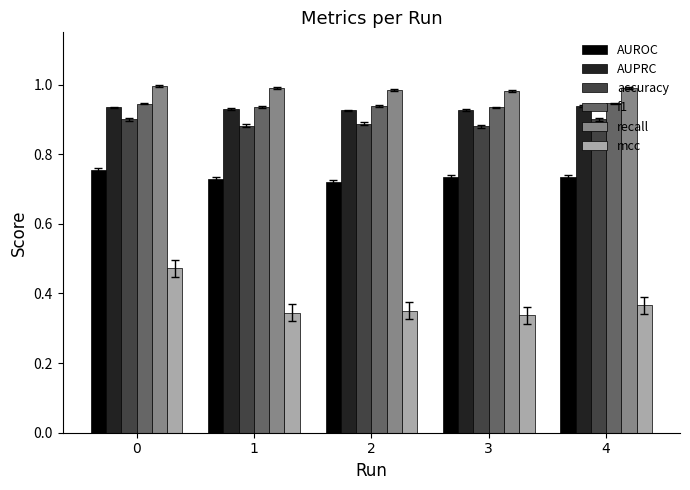

How many categories are shown in the chart?

5